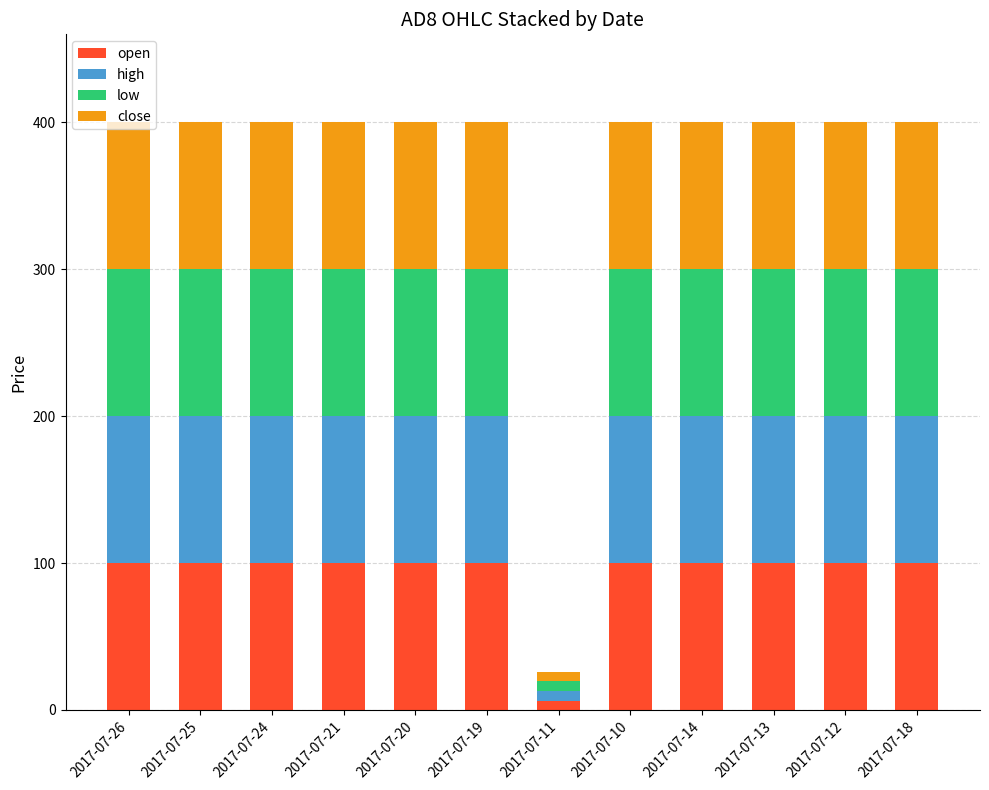

Is it true that open equals 154.0 at 2017-07-21?

False